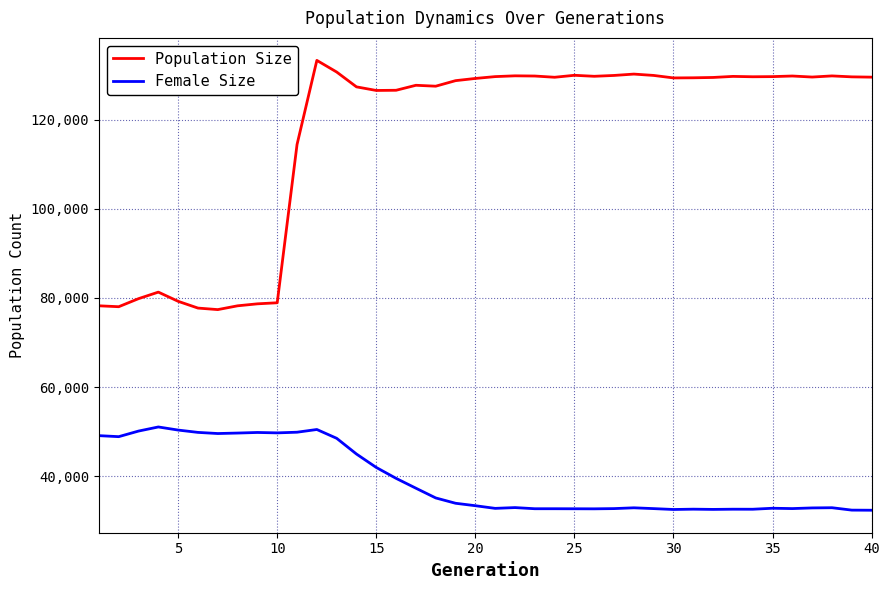

True or false: Population Size and Female Size cross at least once.

False